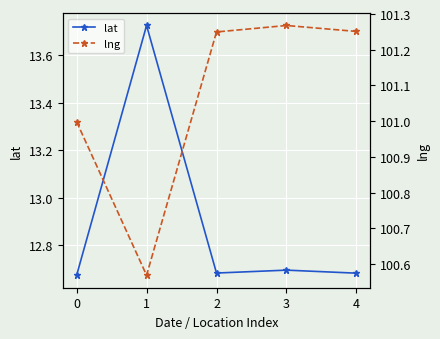

How many interior local peaks does the lng series have?

1